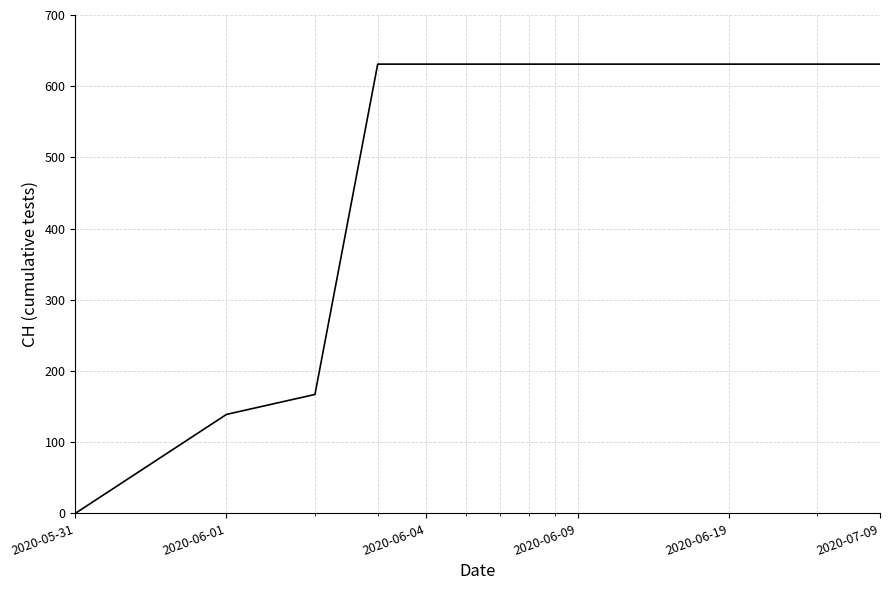

What is the sum of all values?

23653